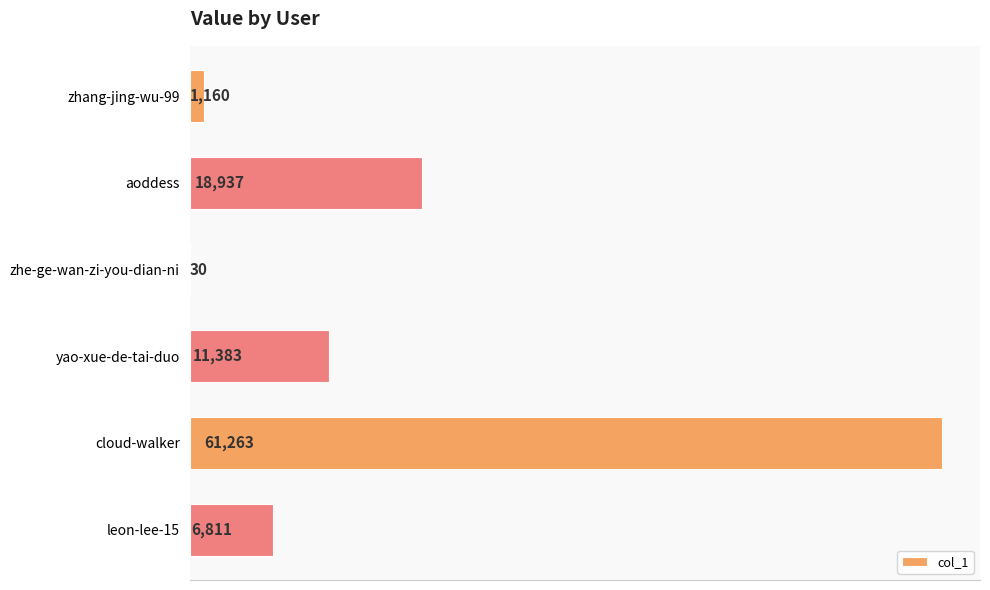

How many data points does each series have?

6